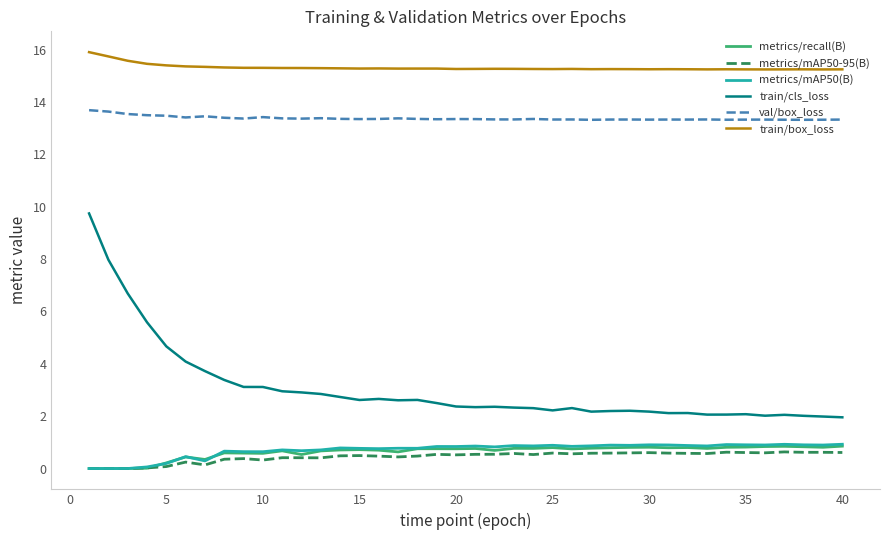

How many lines are shown in the chart?

6